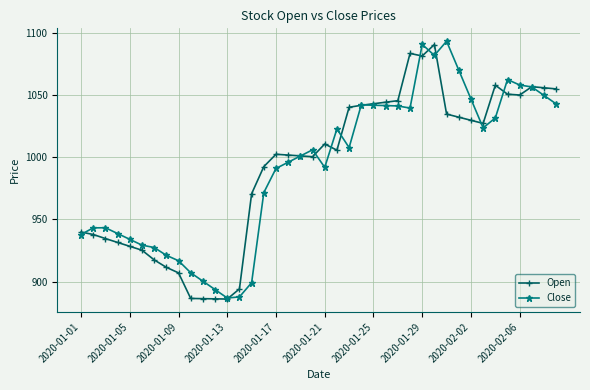

What is the average value of the Close series?

991.7